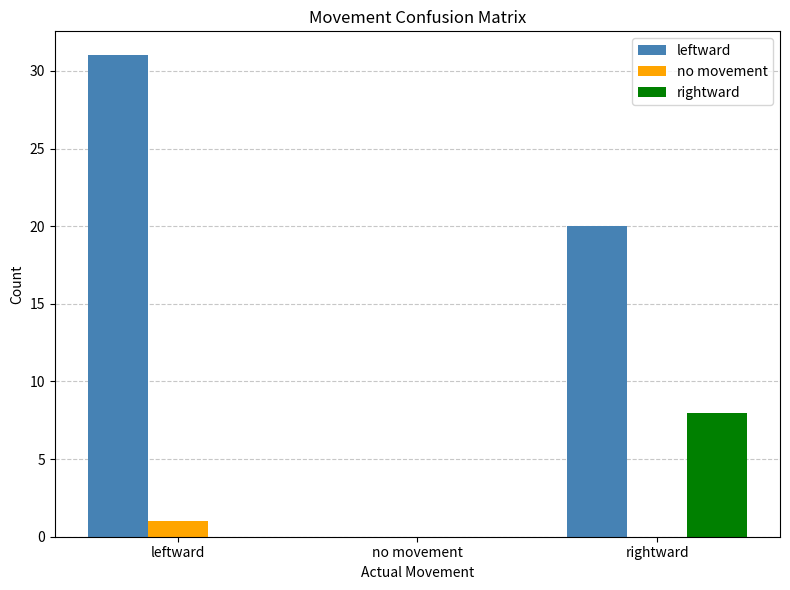

Which category has the highest value in the leftward series?

leftward